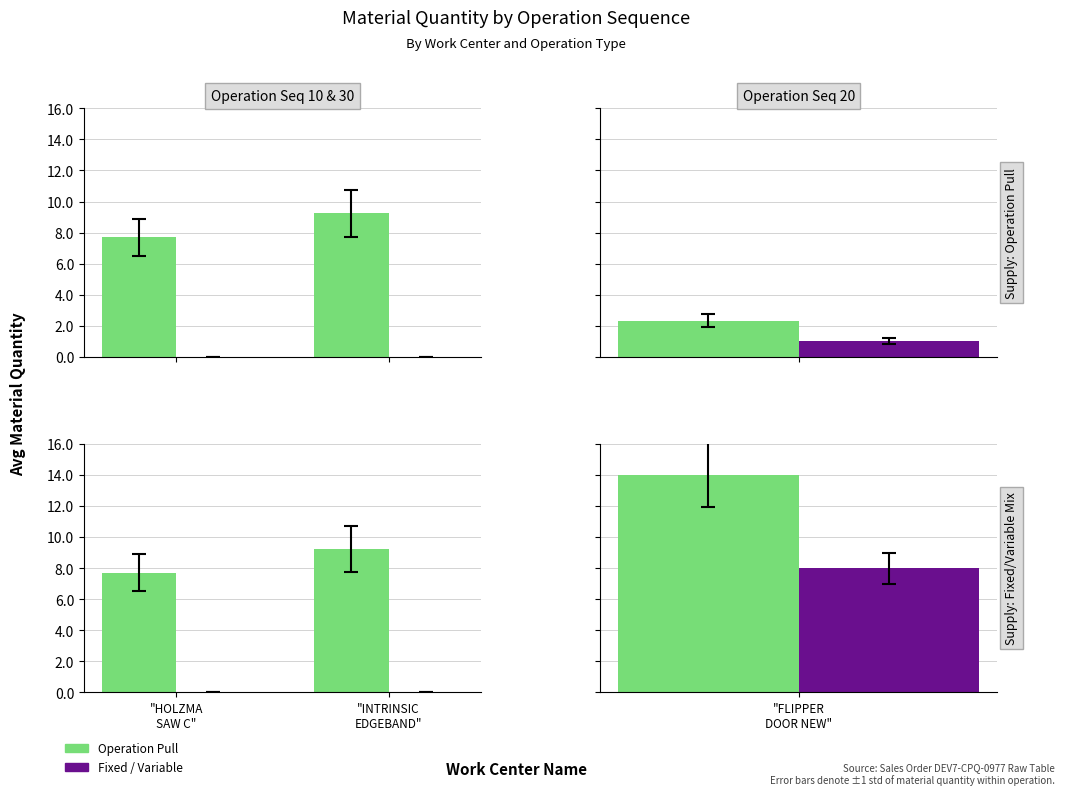

What is the total value across all series at "INTRINSIC
EDGEBAND"?

9.2